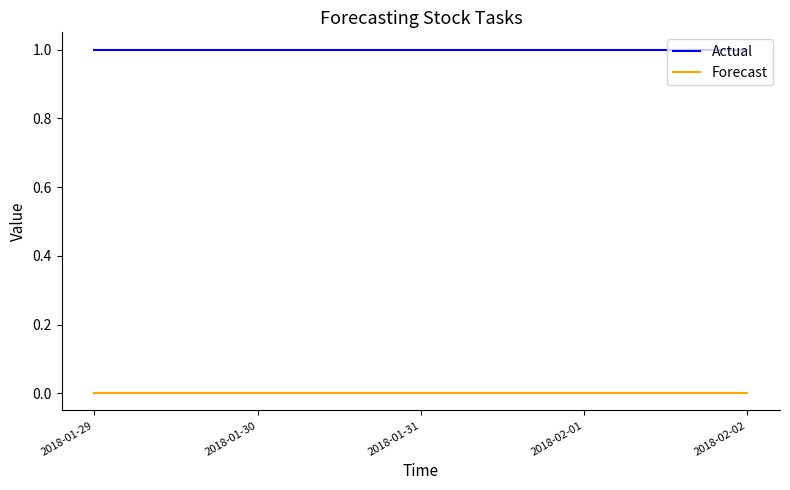

Does the chart display data point markers on the line(s)?

No